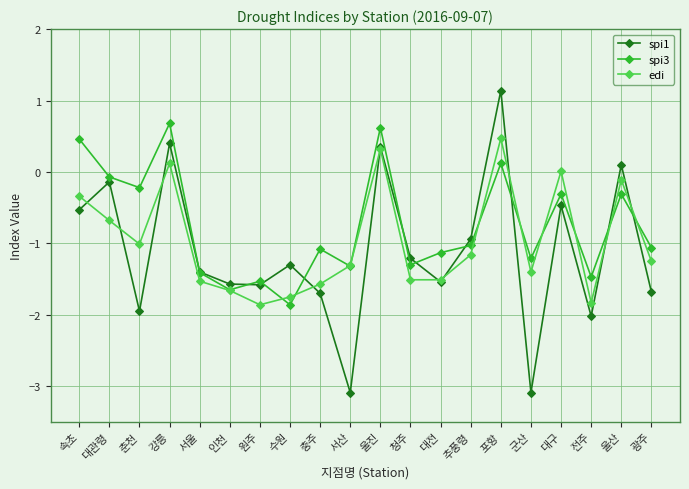

Rank the series by their average value, from highest to lowest.

spi3, edi, spi1